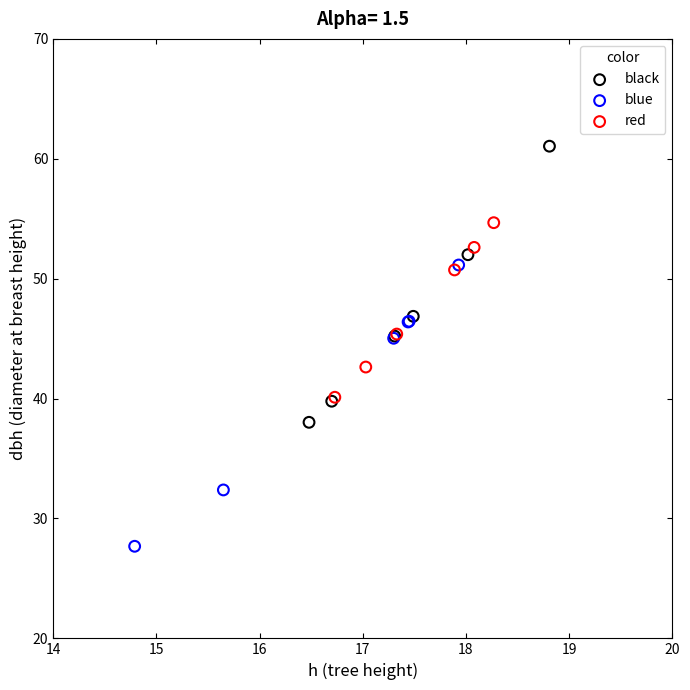

What are all the series names shown in the legend?

black, blue, red